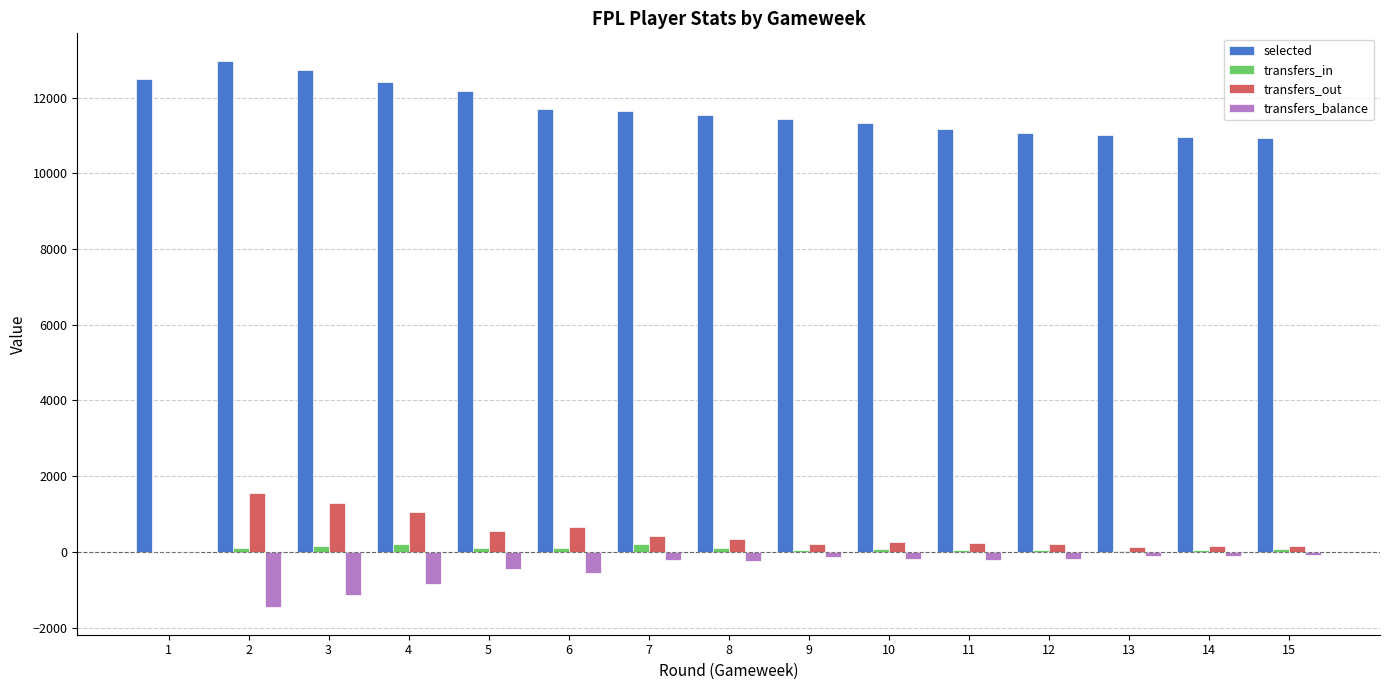

What is the sum of the transfers_in values at 8 and 12?

138